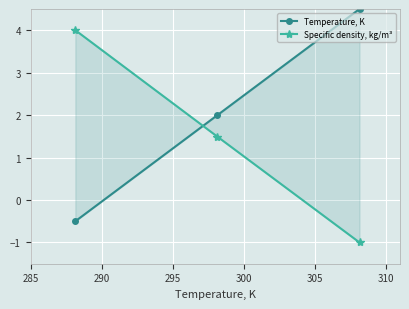

What are all the series names shown in the legend?

Temperature, K, Specific density, kg/m³